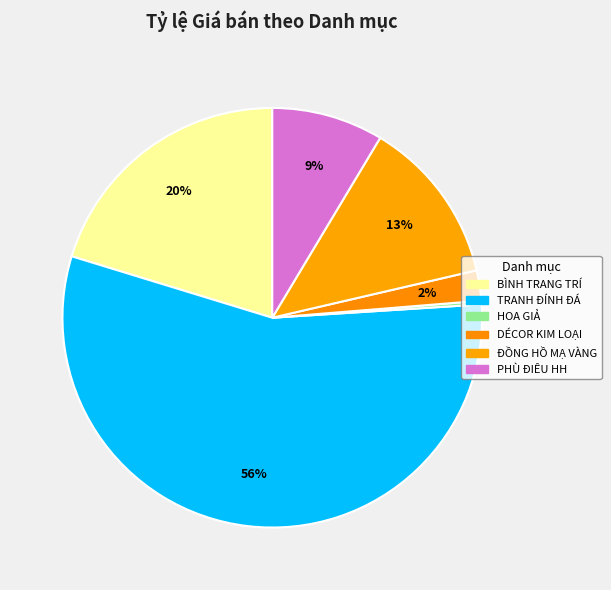

Which category has the biggest portion of the pie?

TRANH ĐÍNH ĐÁ